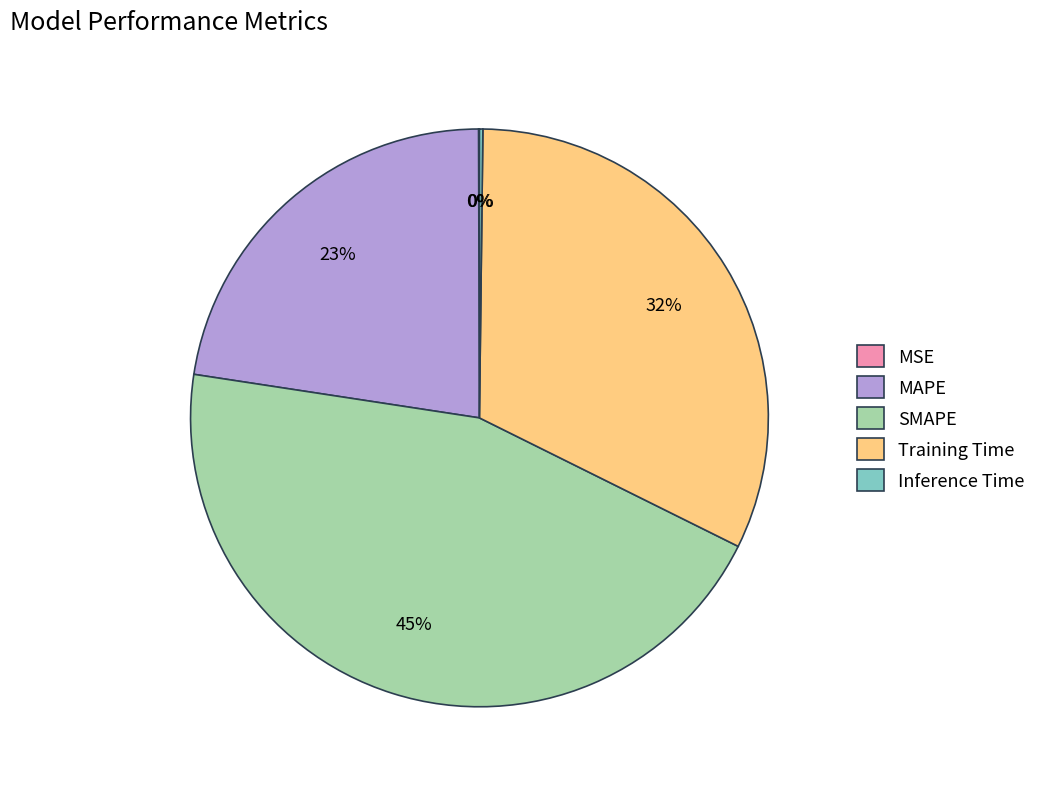

Do Training Time and MAPE together represent more than half of the pie?

Yes